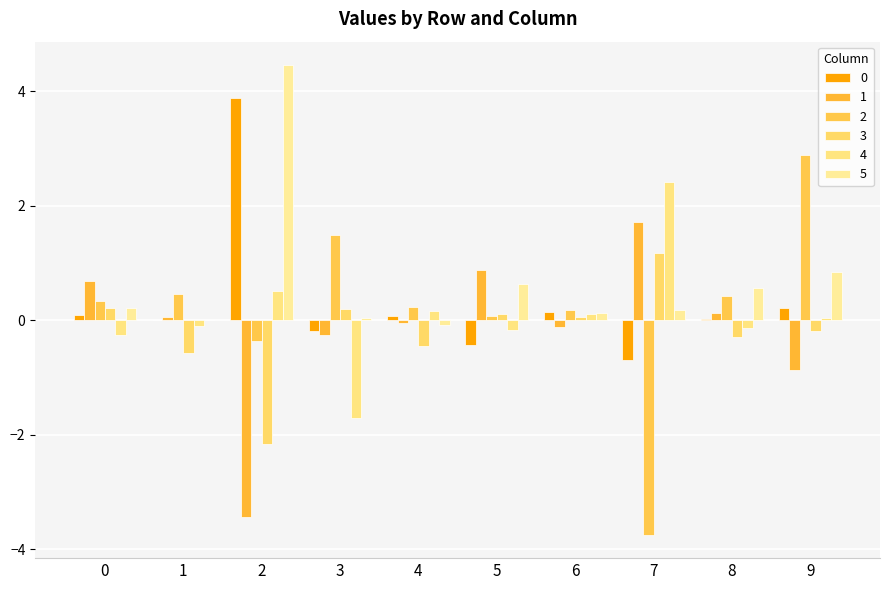

Which series has the largest range (max minus min)?

2